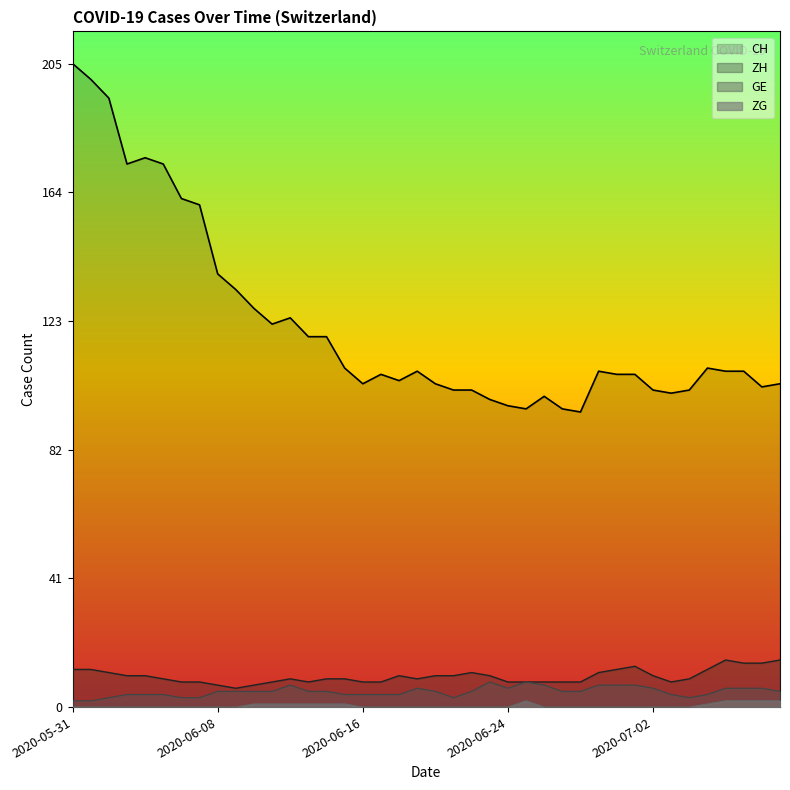

Reading left to right, list all the values displayed in this chart.

CH: 205	200	194	173	175	173	162	160	138	133	127	122	124	118	118	108	103	106	104	107	103	101	101	98	96	95	99	95	94	107	106	106	101	100	101	108	107	107	102	103
ZH: 12	12	11	10	10	9	8	8	7	6	7	8	9	8	9	9	8	8	10	9	10	10	11	10	8	8	8	8	8	11	12	13	10	8	9	12	15	14	14	15
GE: 2	2	3	4	4	4	3	3	5	5	5	5	7	5	5	4	4	4	4	6	5	3	5	8	6	8	7	5	5	7	7	7	6	4	3	4	6	6	6	5
ZG: 0	0	0	0	0	0	0	0	0	0	1	1	1	1	1	1	0	0	0	0	0	0	0	0	0	2	0	0	0	0	0	0	0	0	0	1	2	2	2	2